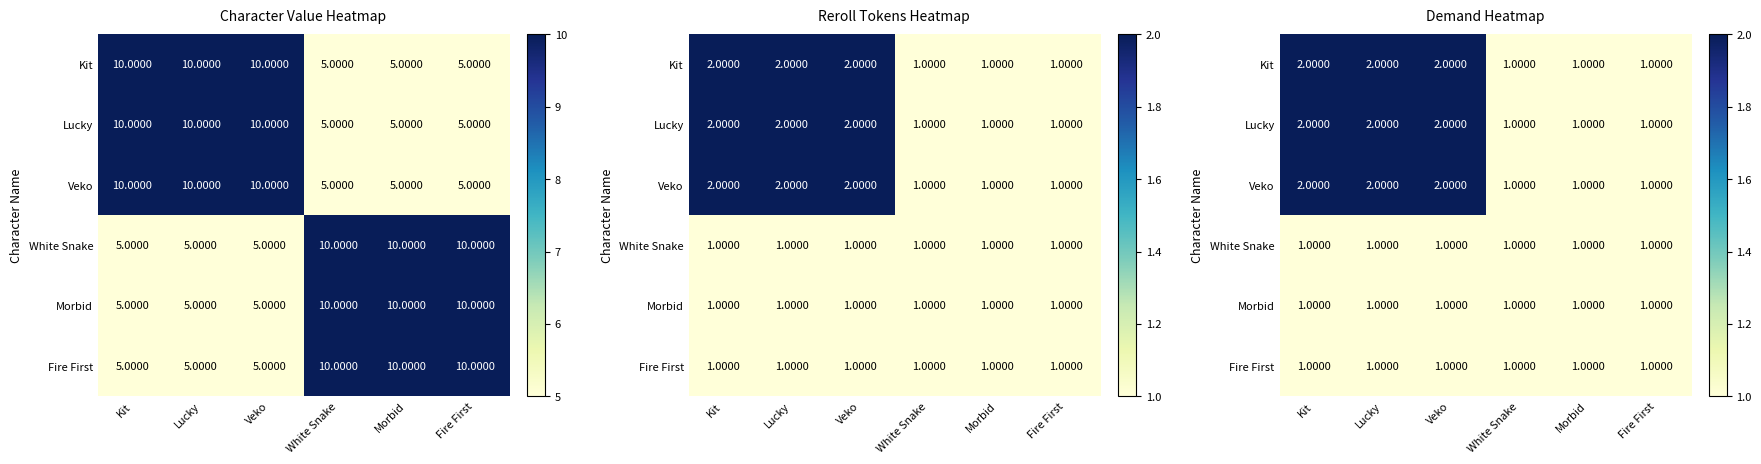

At which label is Morbid closest to 1?

Kit